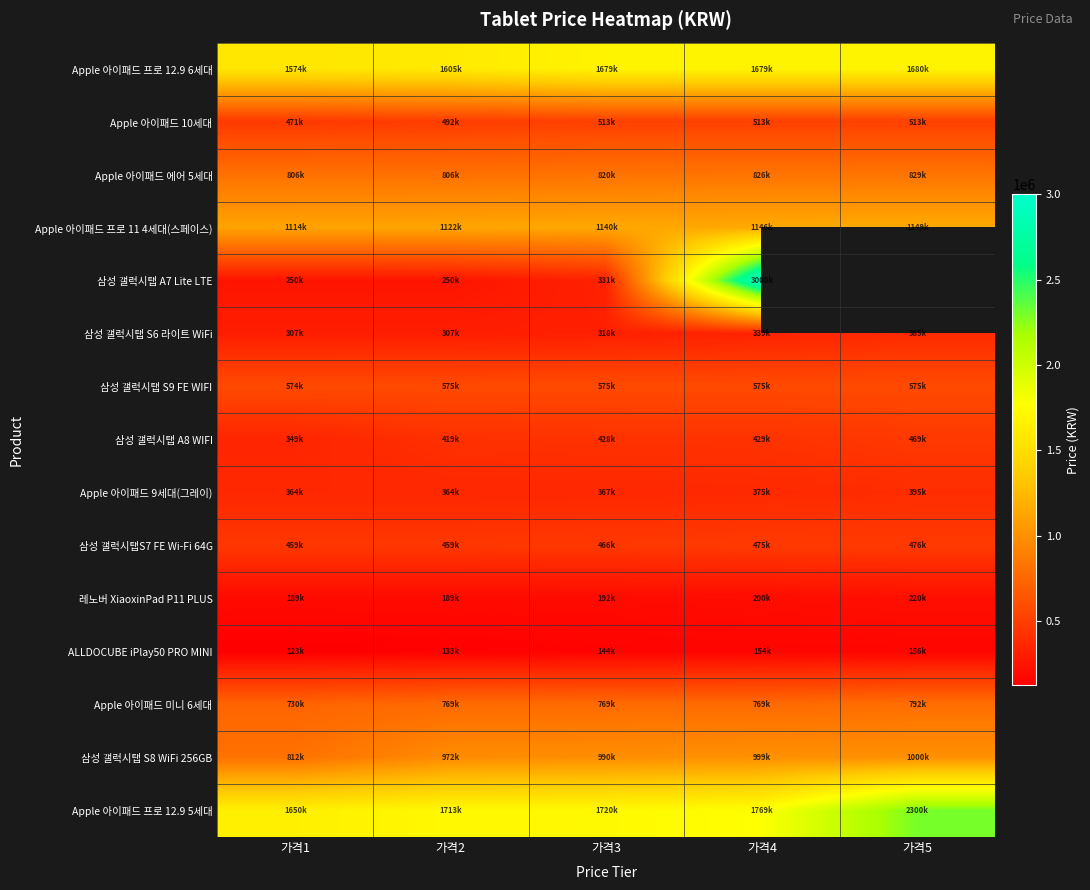

At which label does 삼성 갤럭시탭 S8 WiFi 256GB reach its peak?

가격5